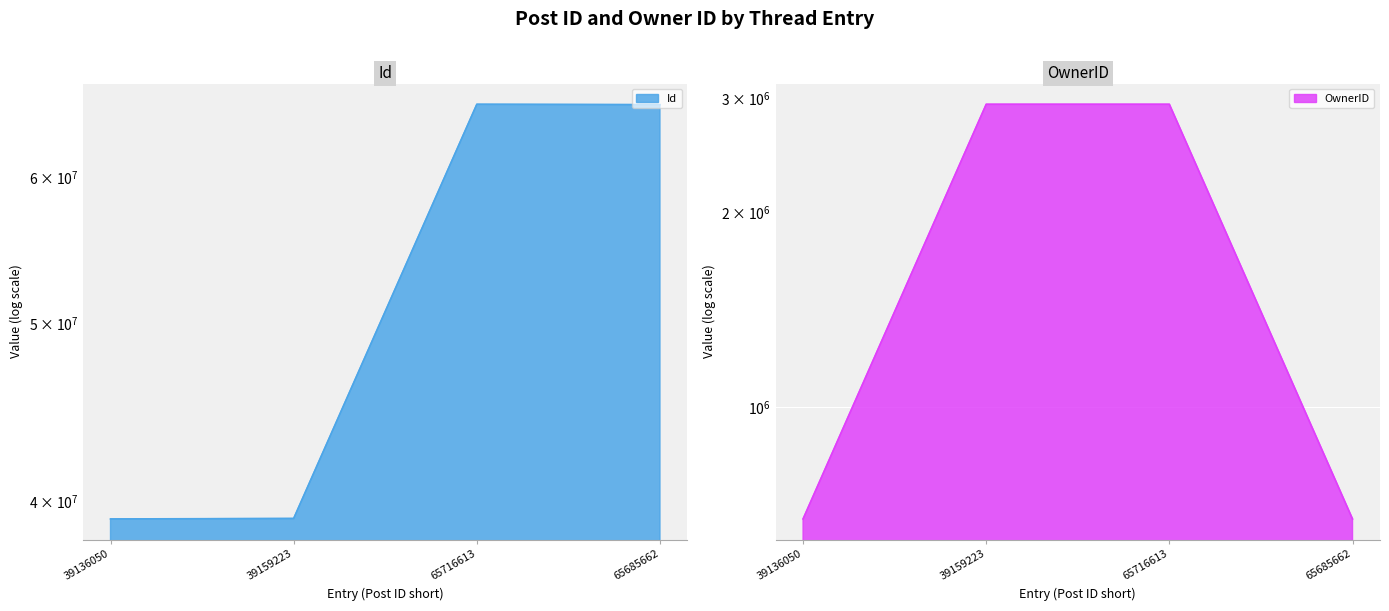

Count the number of categories in the chart.

4